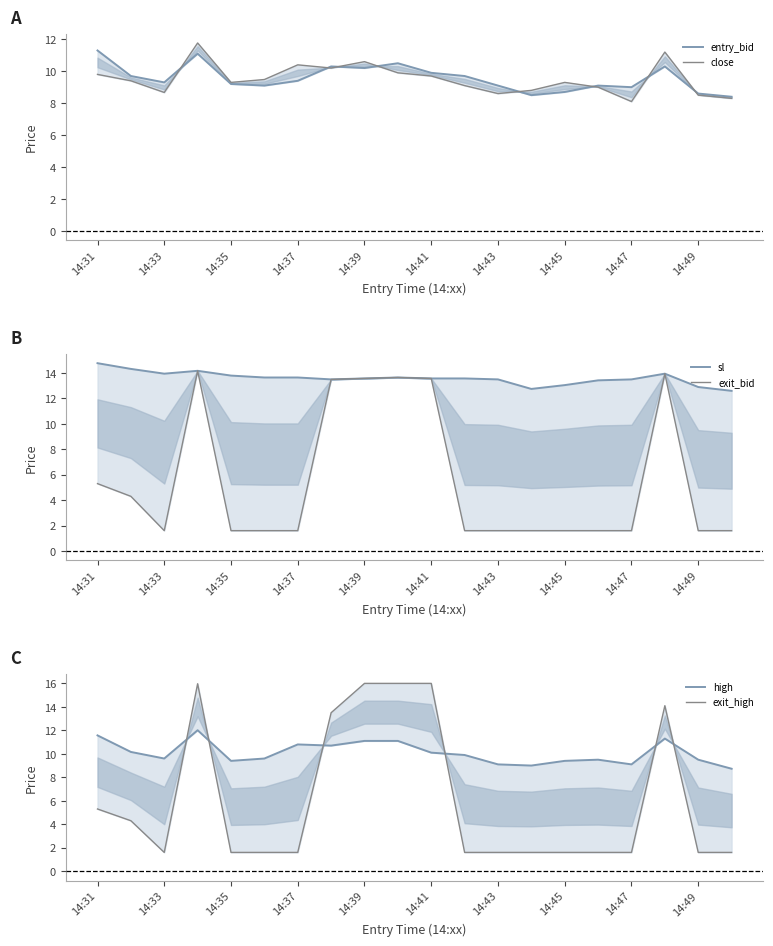

What is the difference between the highest and lowest values at 14:37?

4.9